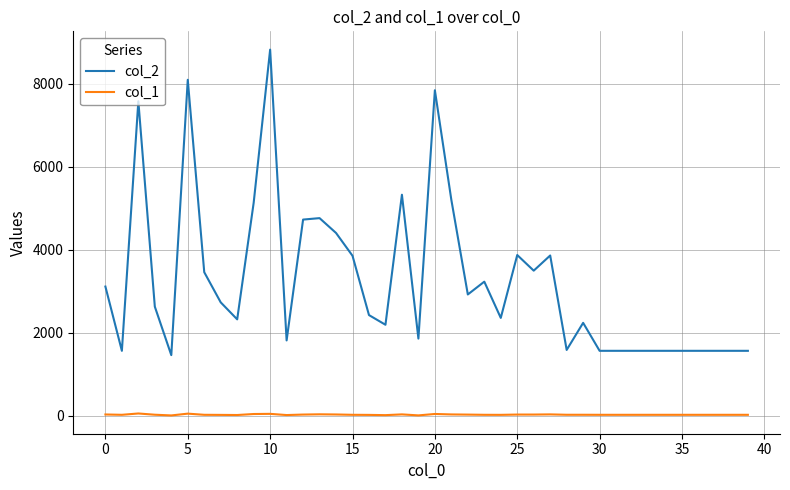

Which series has the widest spread of values?

col_2